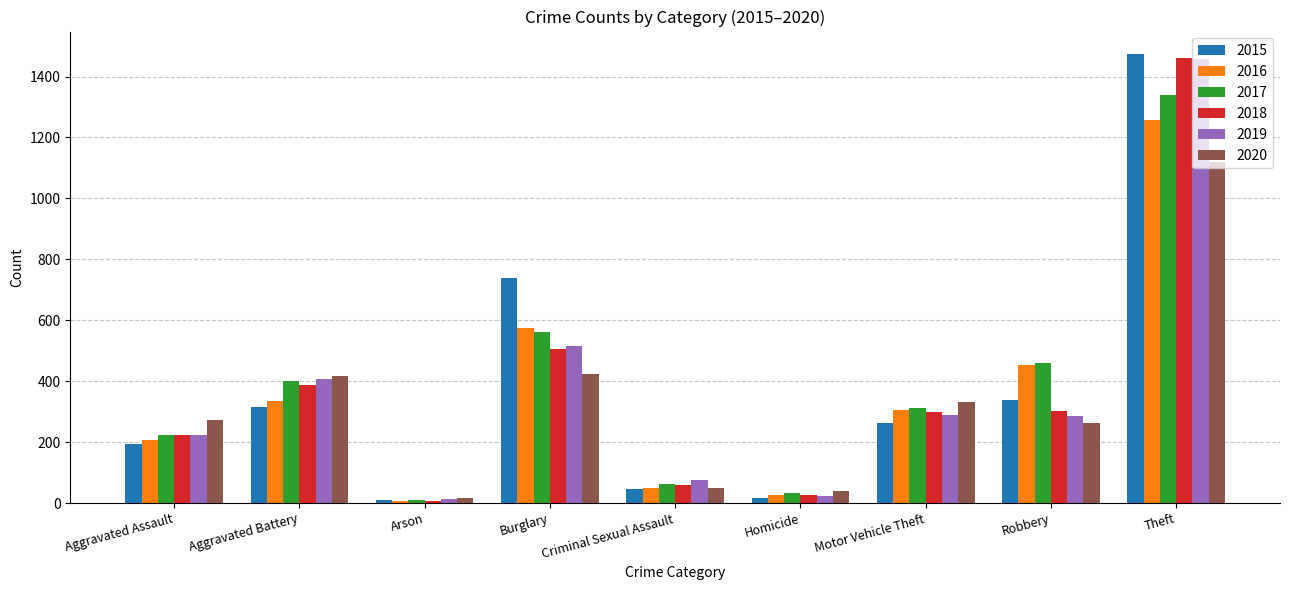

The 2017 series shows 151 at Aggravated Assault. True or false?

False